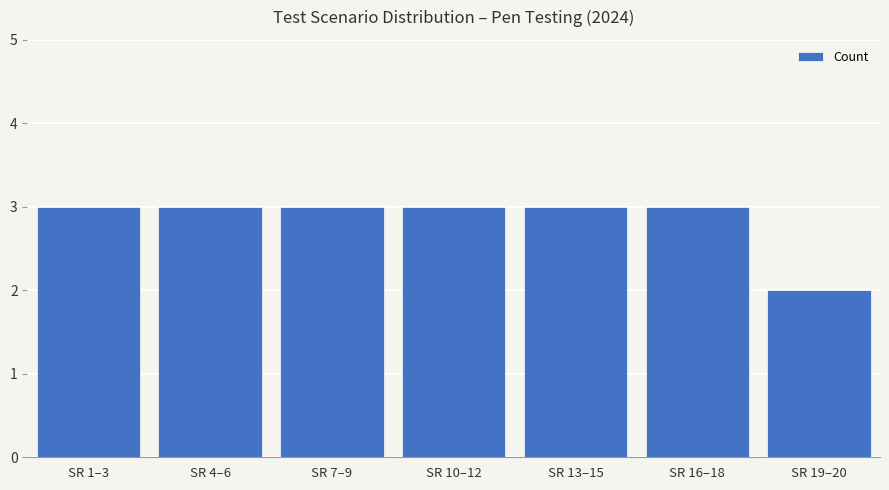

Approximately how many times larger is the value at SR 7–9 compared to SR 1–3?

1.0